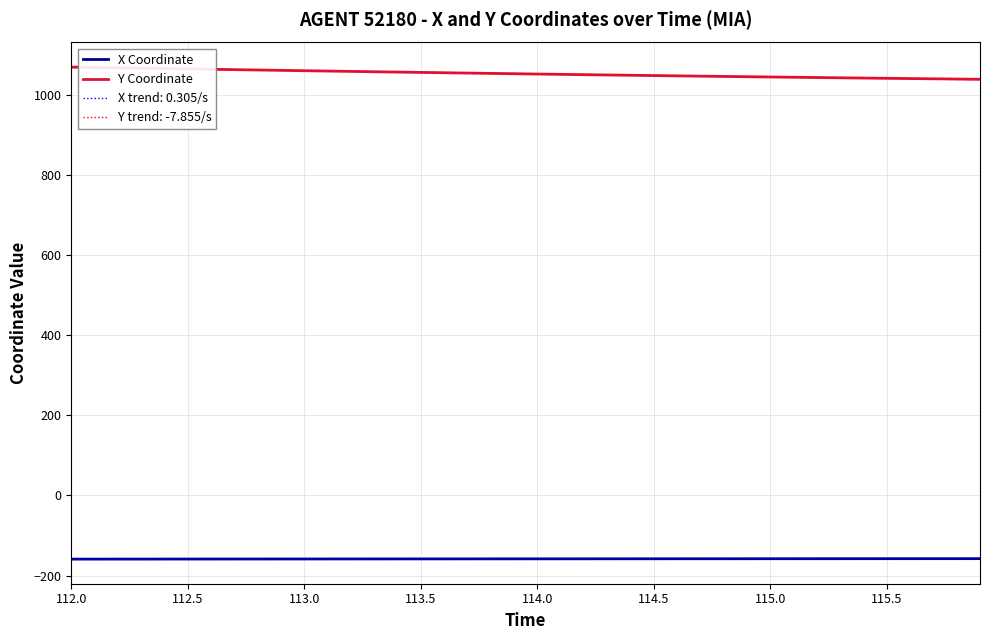

What is the lowest value of the X trend: 0.305/s series?

-159.0